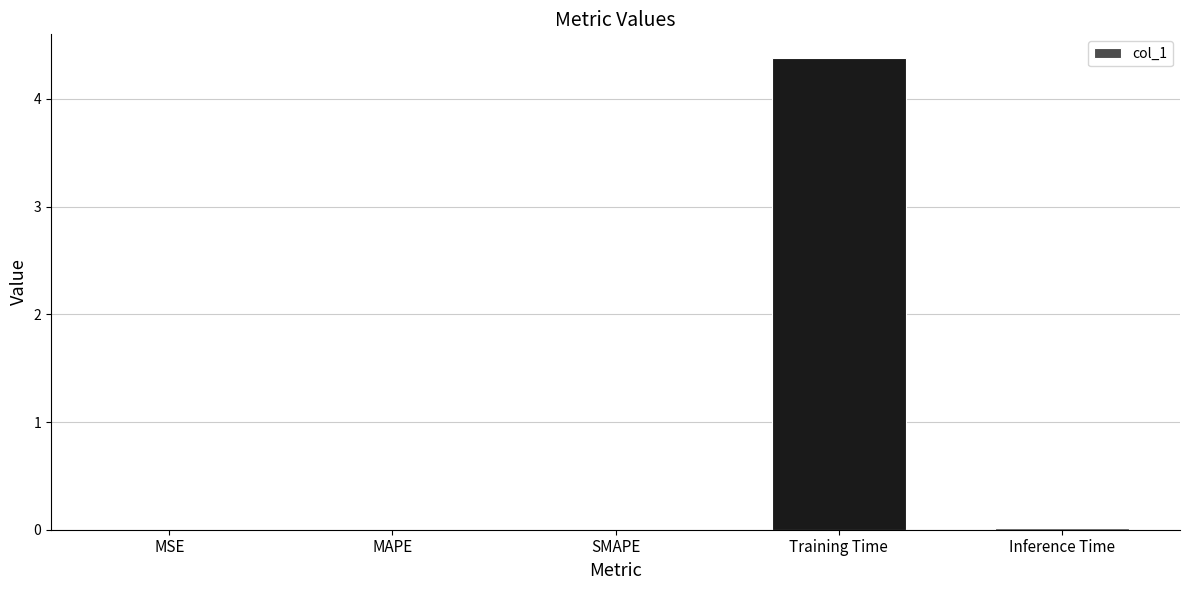

What is the approximate value at Training Time?

4.4